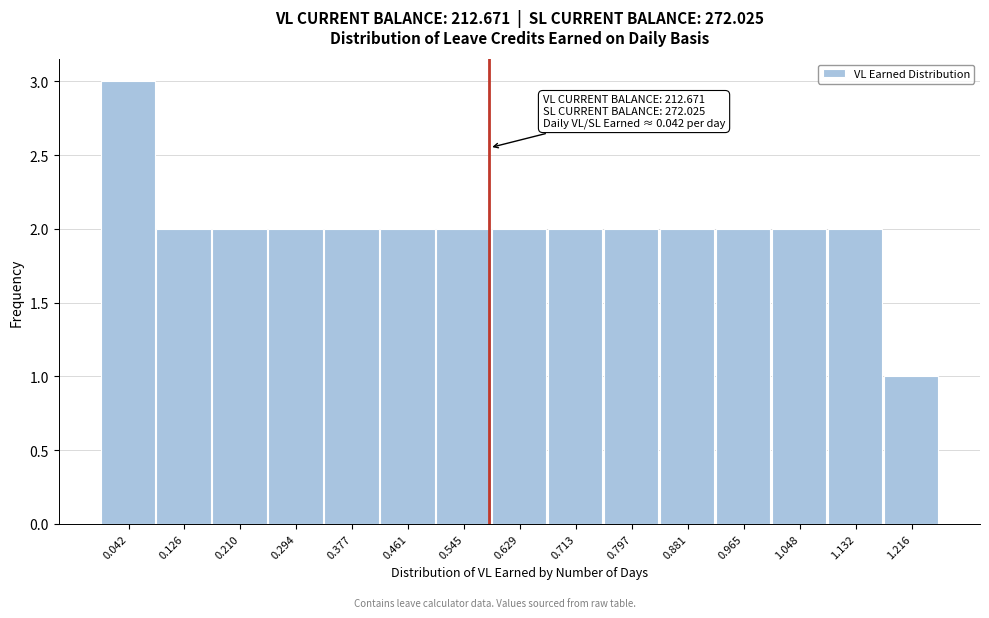

Reading left to right, transcribe all the data shown in this chart.

0.042=3	0.126=2	0.210=2	0.294=2	0.377=2	0.461=2	0.545=2	0.629=2	0.713=2	0.797=2	0.881=2	0.965=2	1.048=2	1.132=2	1.216=1